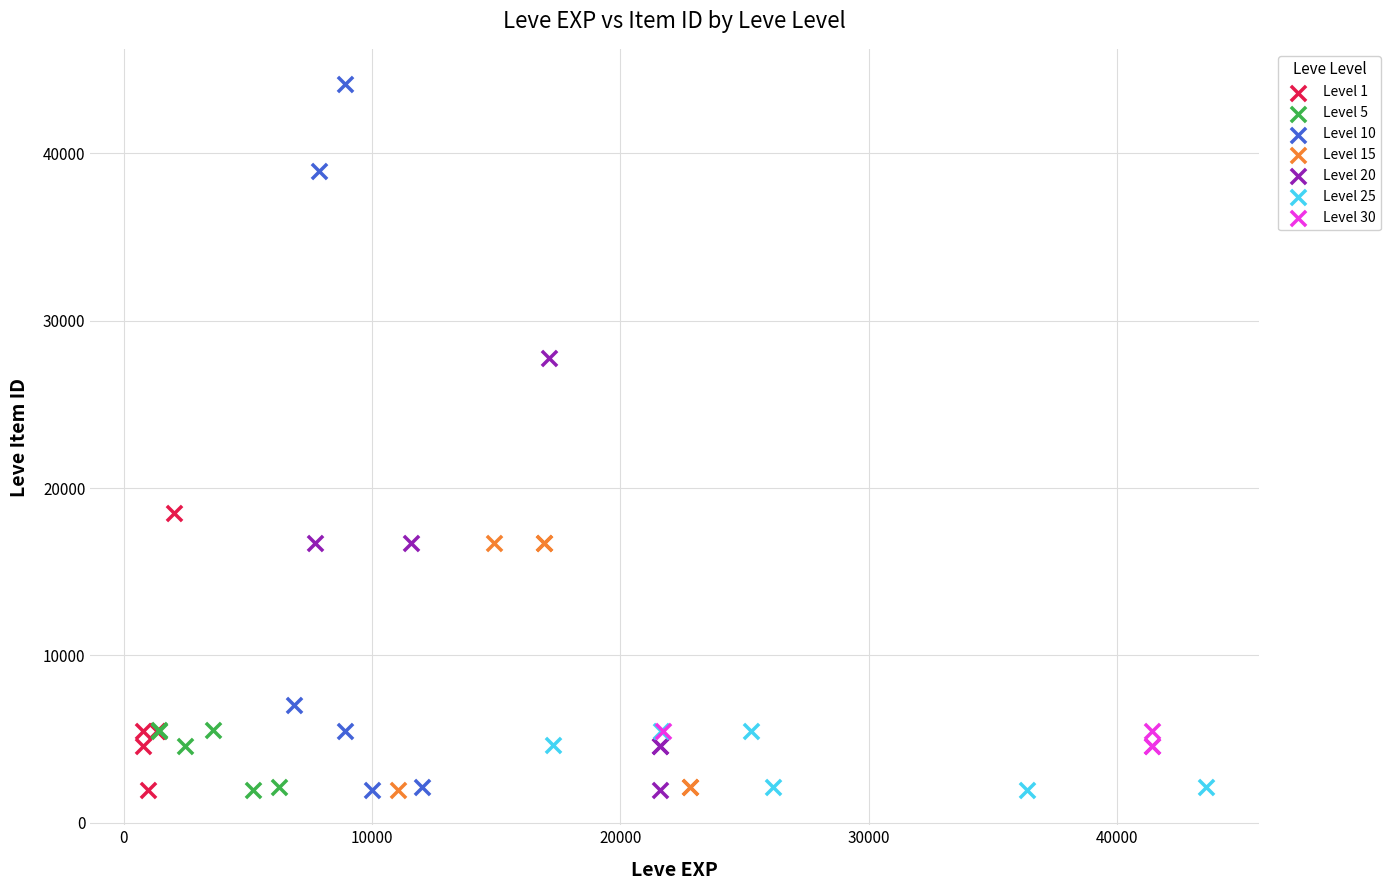

Which series has the largest Y range (max minus min)?

Level 10